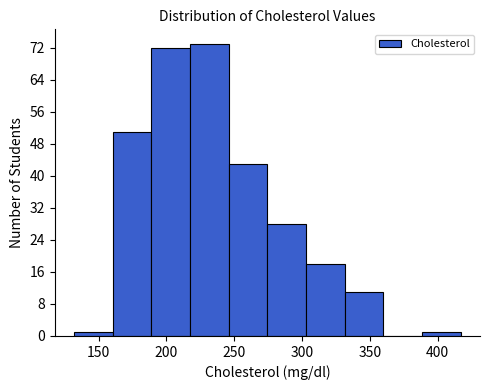

Reading left to right, list every bar in this chart as the range it spans on the x-axis followed by its height. Neither the bar edges nor the heights are printed on the chart, so give them approximately, as read against the axes.

132.0 to 160.5: 1
160.5 to 189.0: 51
189.0 to 217.5: 72
217.5 to 246.0: 73
246.0 to 274.5: 43
274.5 to 303.0: 28
303.0 to 331.5: 18
331.5 to 360.0: 11
360.0 to 388.5: 0
388.5 to 417.0: 1